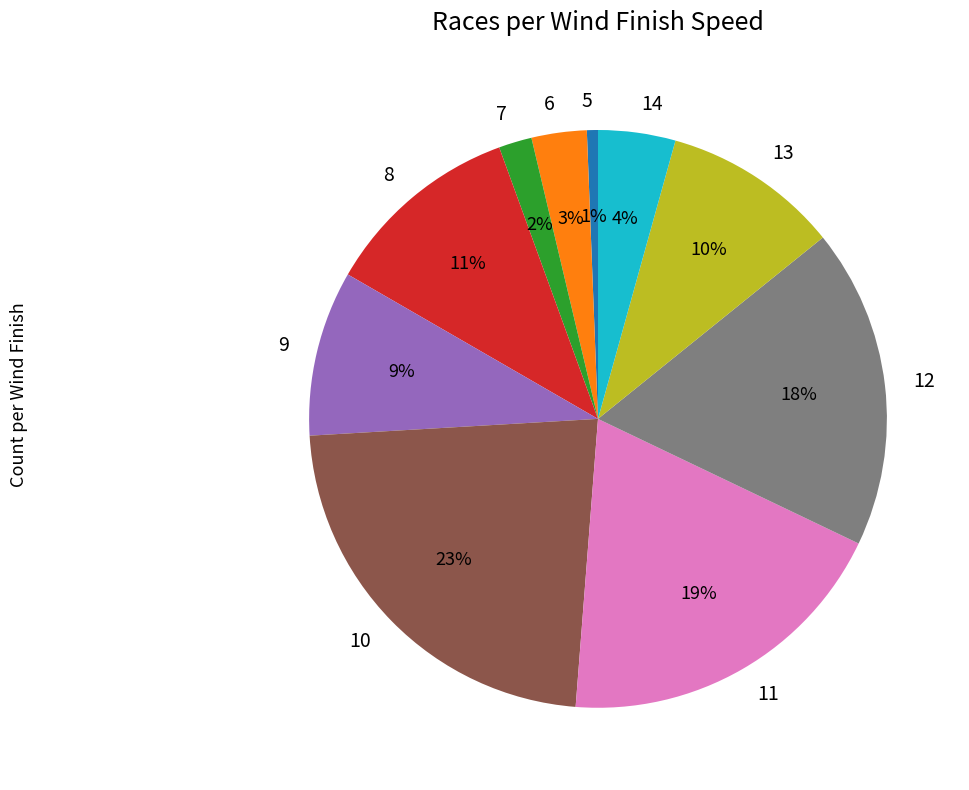

What percentage is the 6 slice, to the nearest percent?

3%